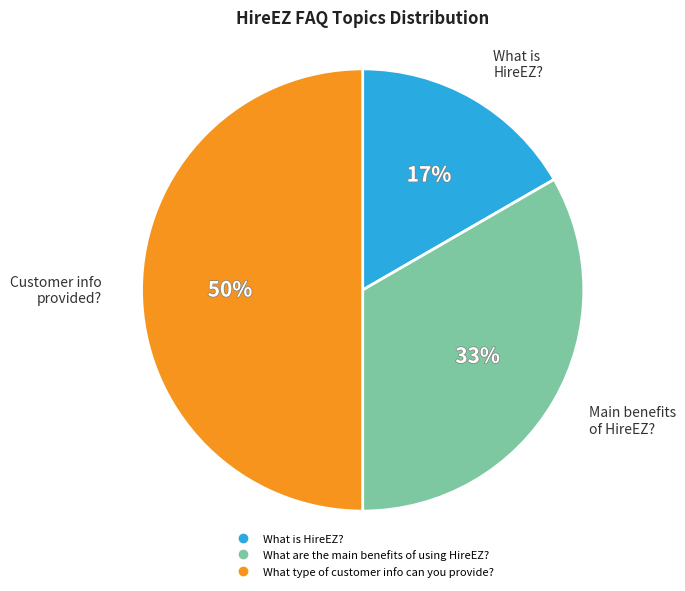

Does What are the main benefits of using HireEZ? account for over 50% of the chart?

No